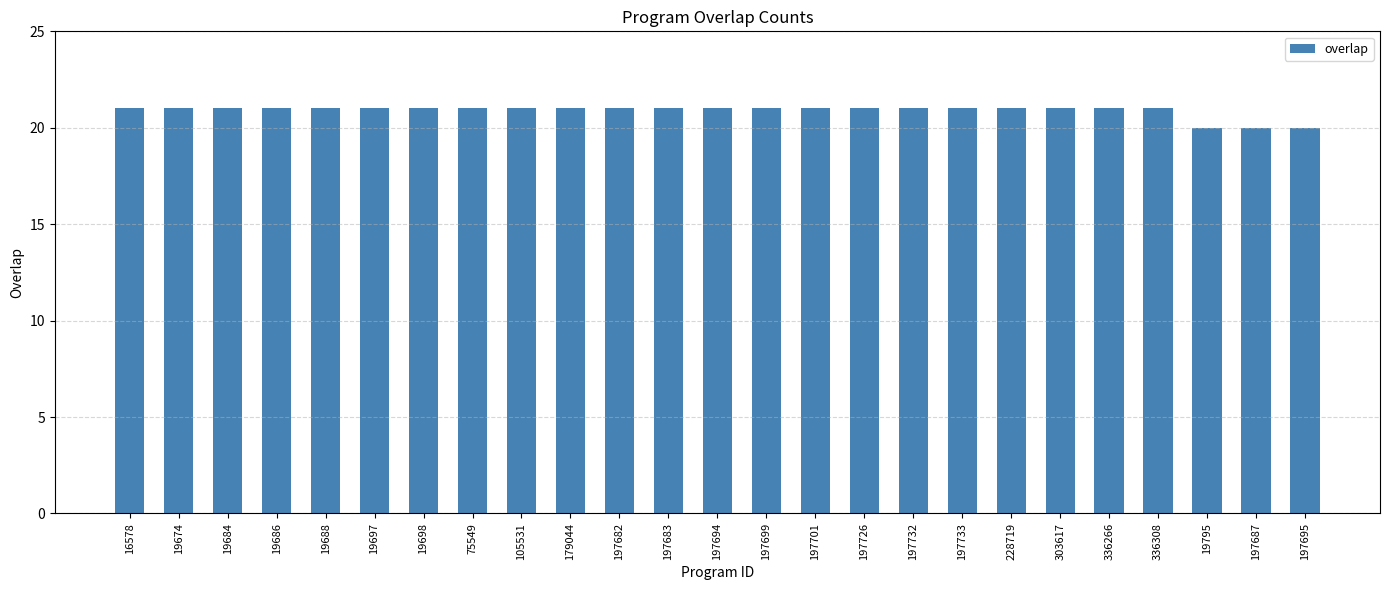

What is the smallest value displayed?

20